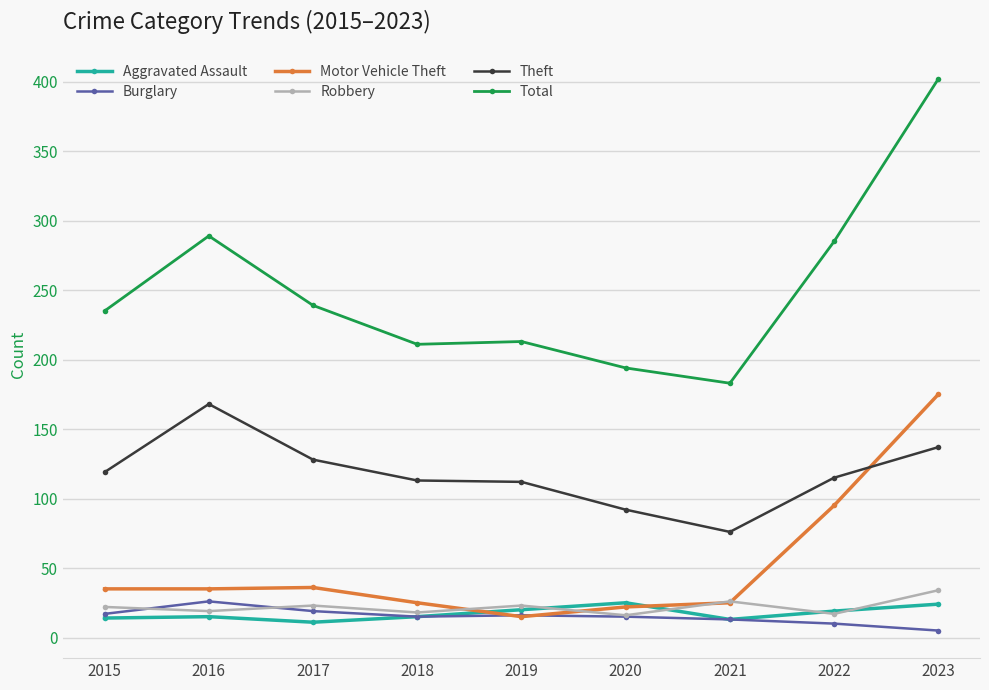

True or false: Total has more than 2 points higher than both neighbors.

False